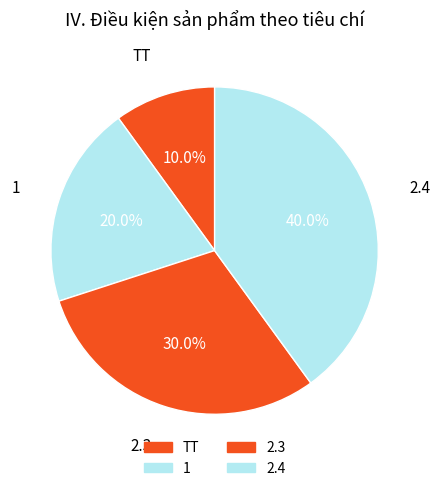

What portion of the pie excludes 1?

80.0%